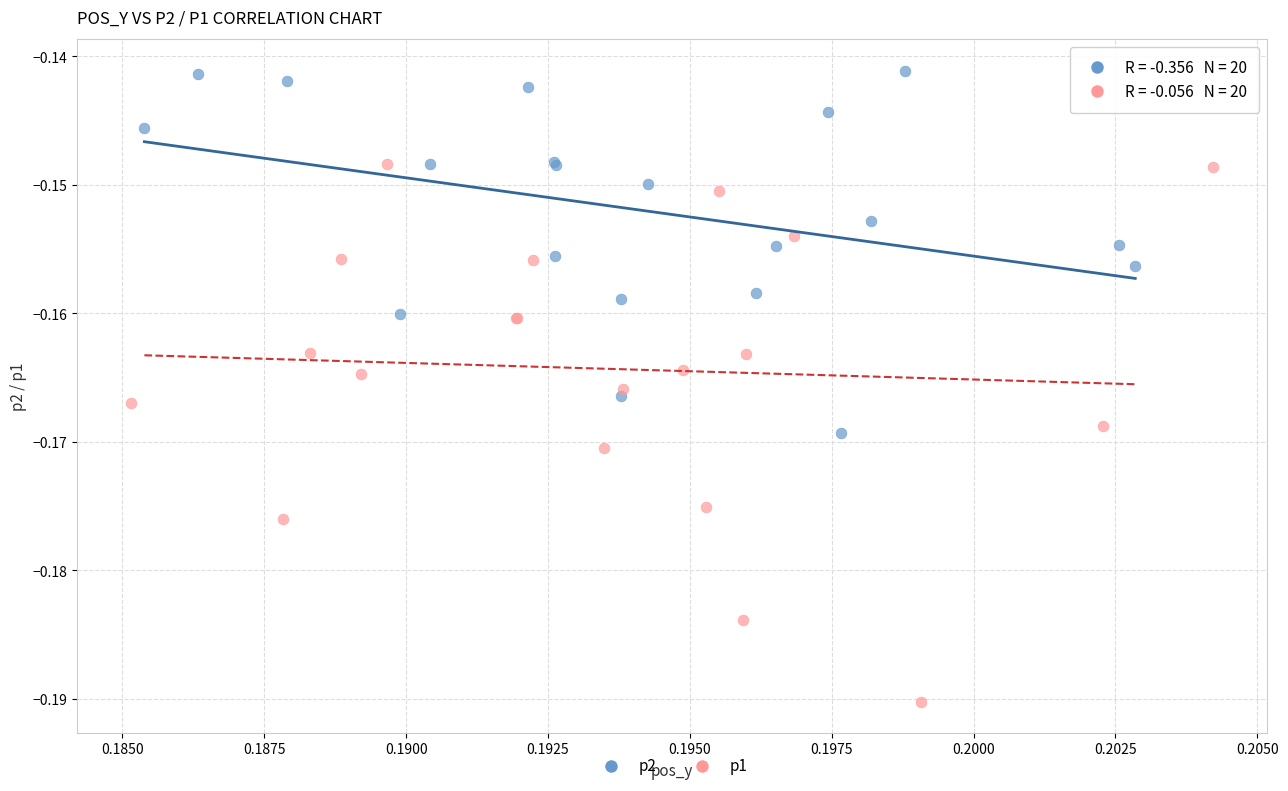

Which series reaches the minimum Y coordinate?

p1